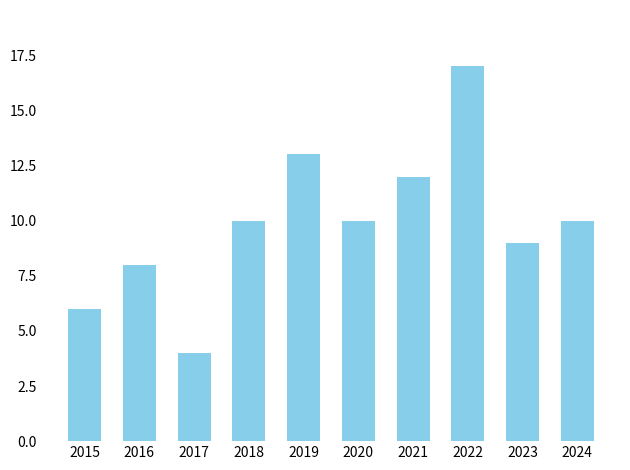

Are the bars grouped side by side (vs. stacked)?

No